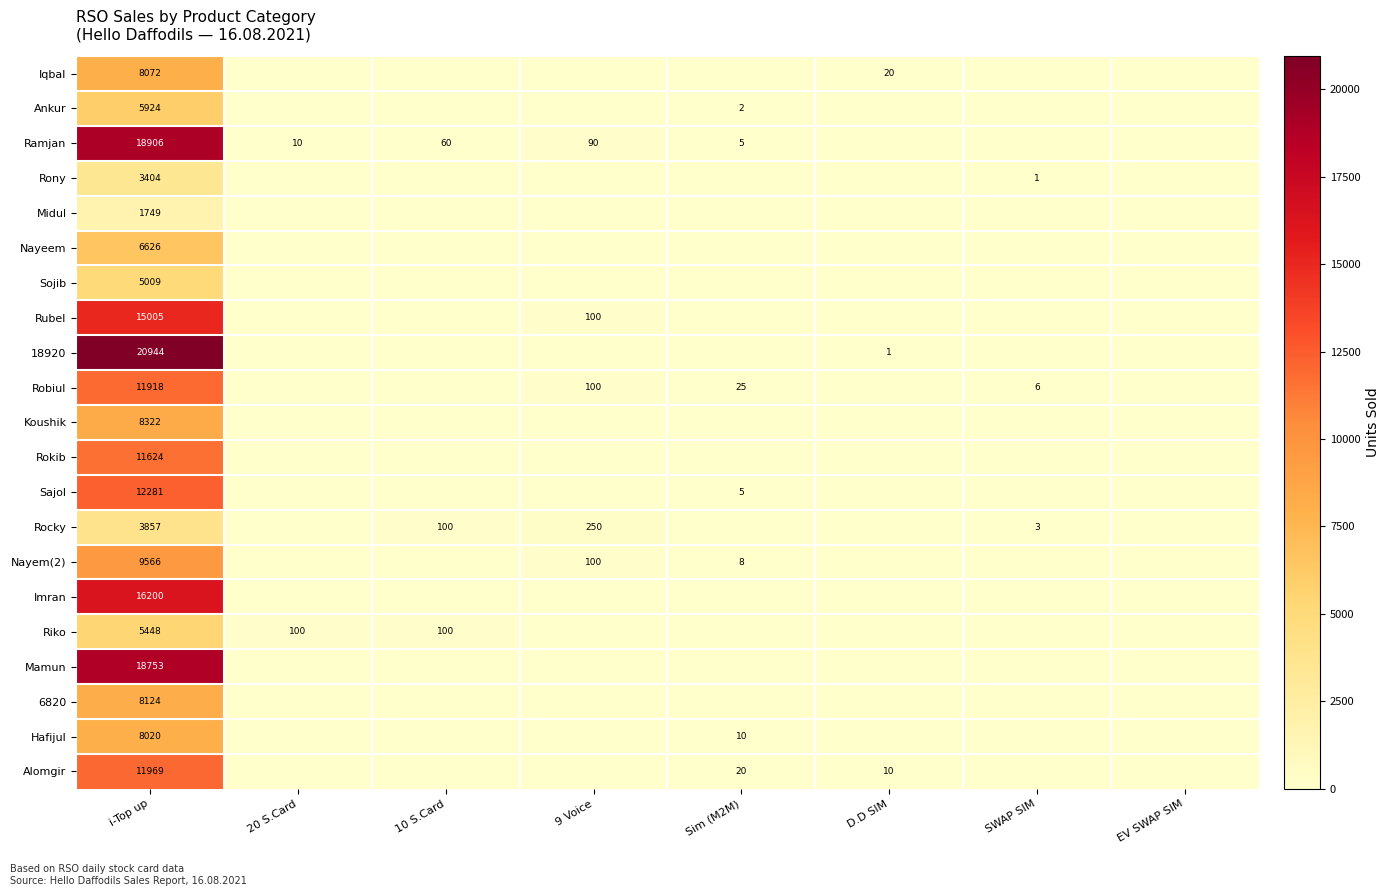

True or false: Robiul has a value of 7215 at i-Top up.

False